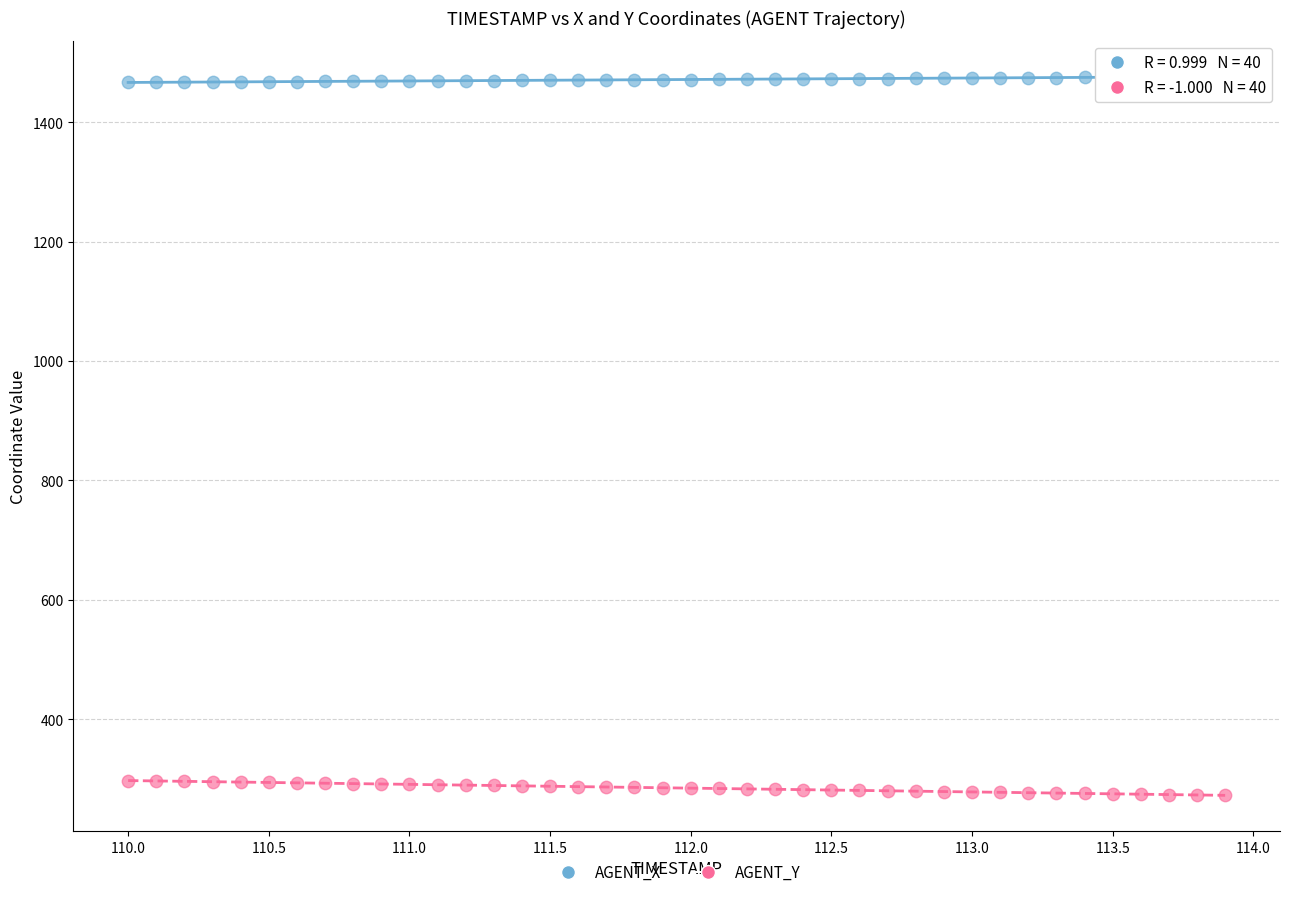

Across all data points, what is the range of Y values (max minus min)?

1204.5